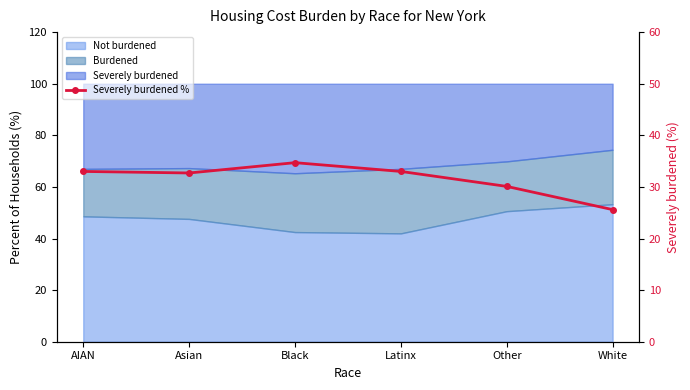

What position from the right is White?

1